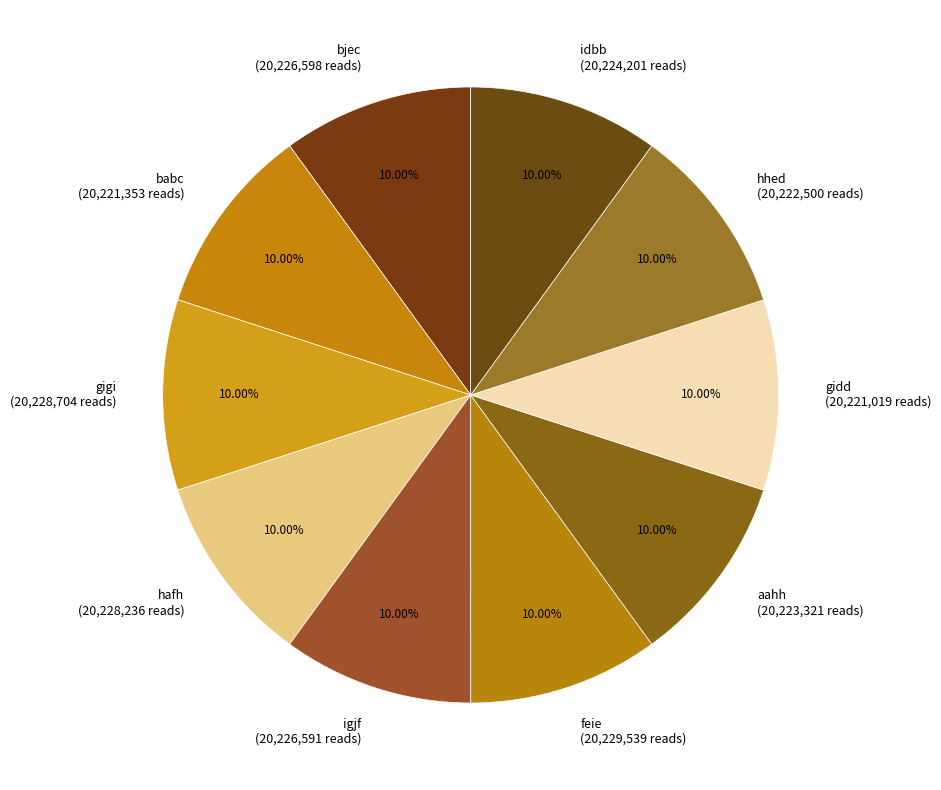

Is gigi the majority of the pie?

No